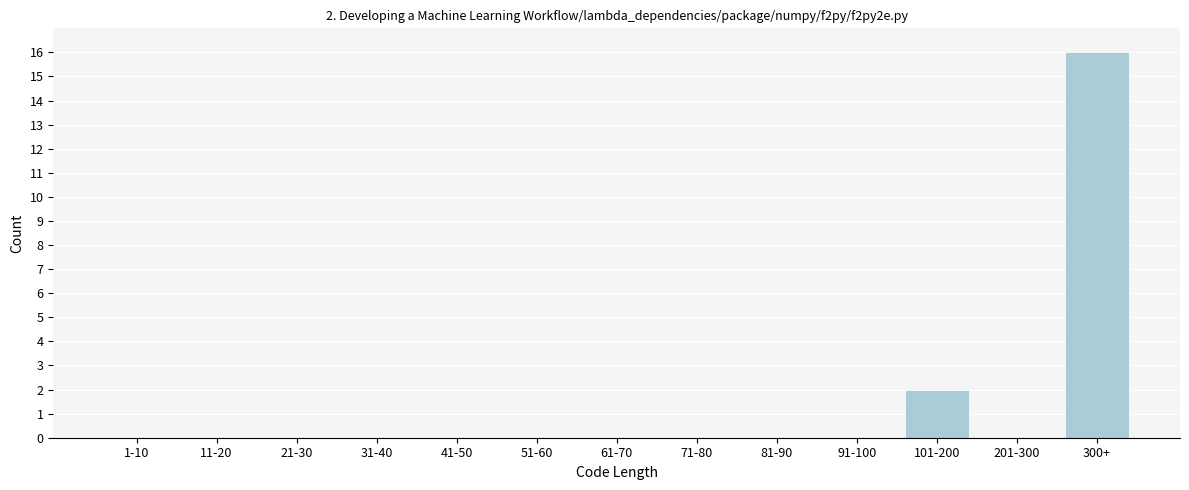

Reading right to left, extract all data points from this chart.

300+=16	201-300=0	101-200=2	91-100=0	81-90=0	71-80=0	61-70=0	51-60=0	41-50=0	31-40=0	21-30=0	11-20=0	1-10=0